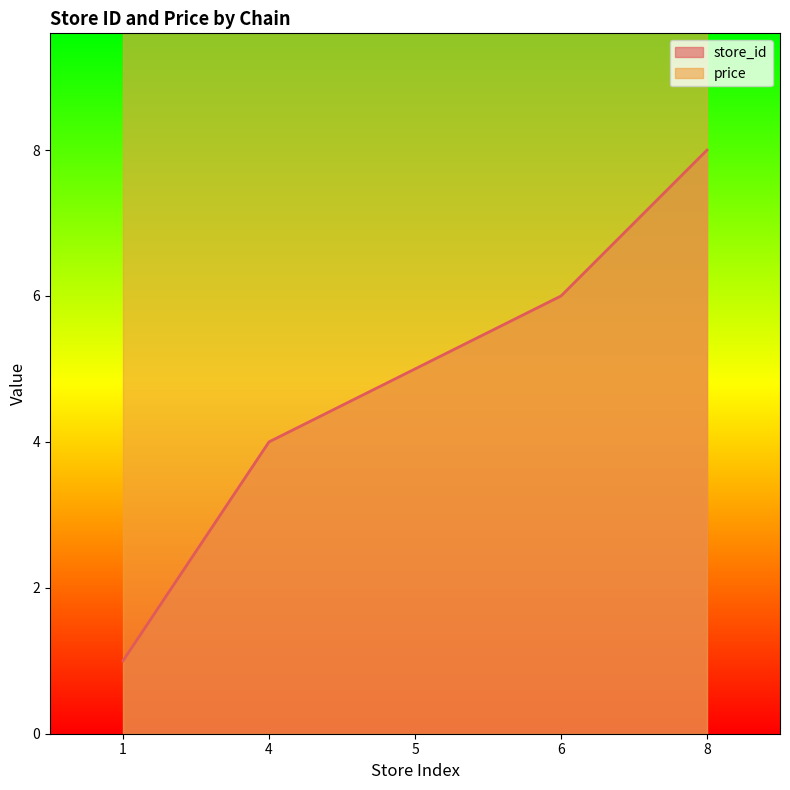

How many lines are shown in the chart?

1